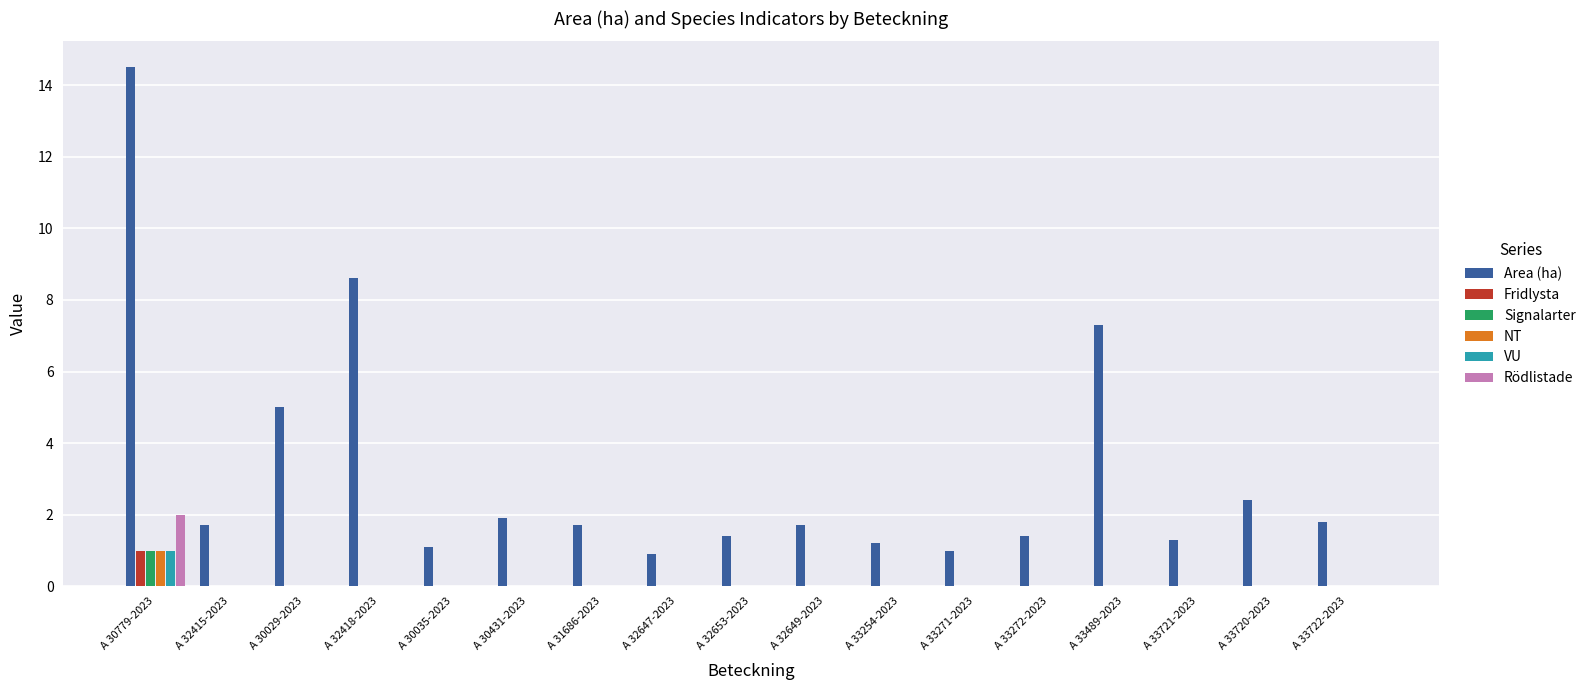

At which label does Signalarter reach its peak?

A 30779-2023